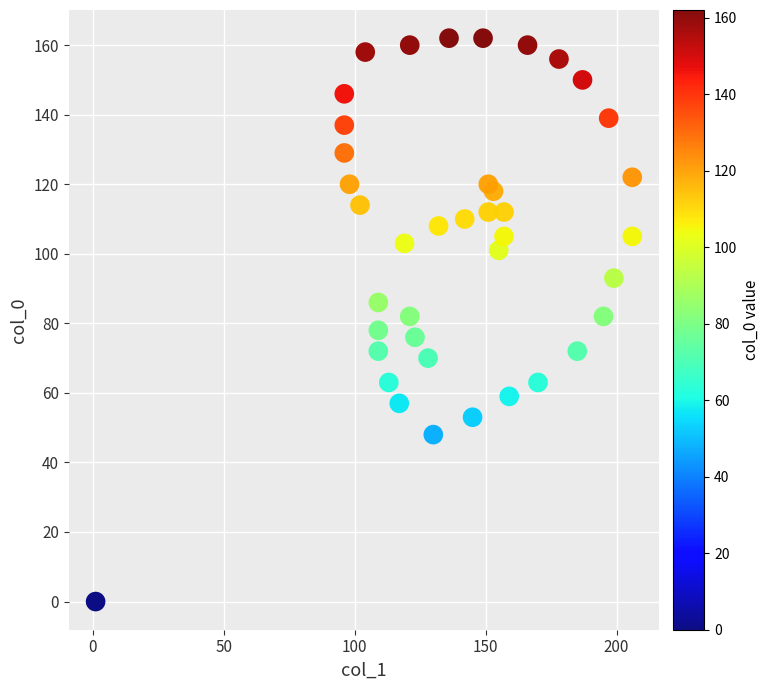

What is the range of Y values (max minus min)?

162